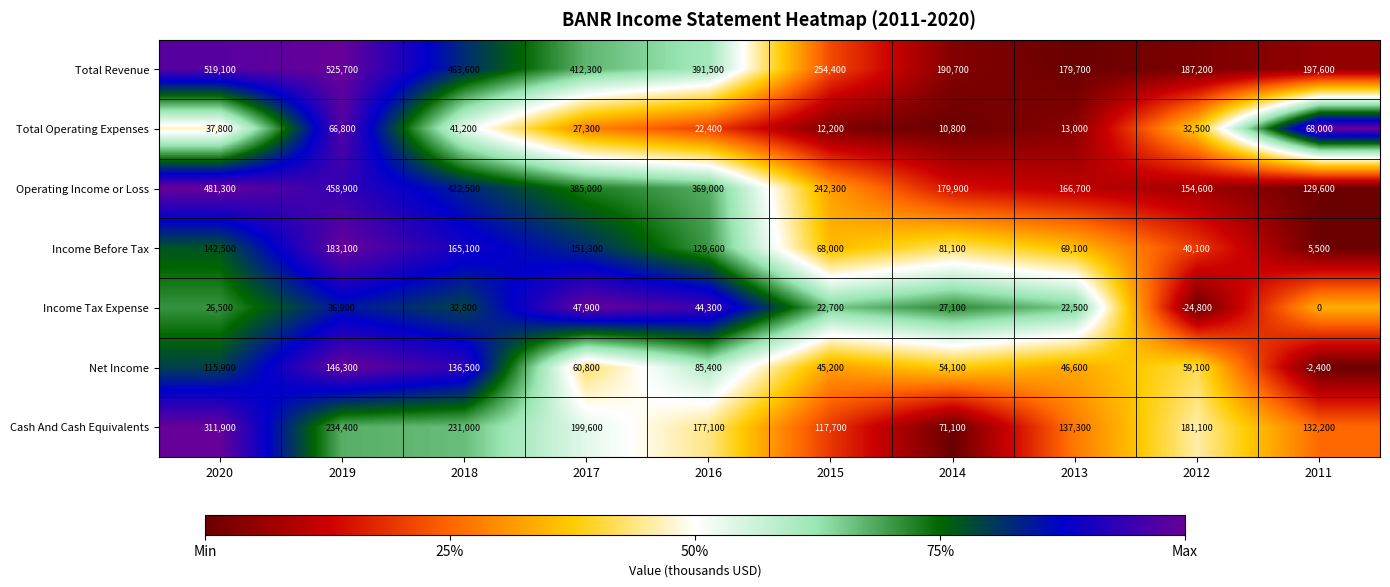

What is the greatest value displayed?

525700